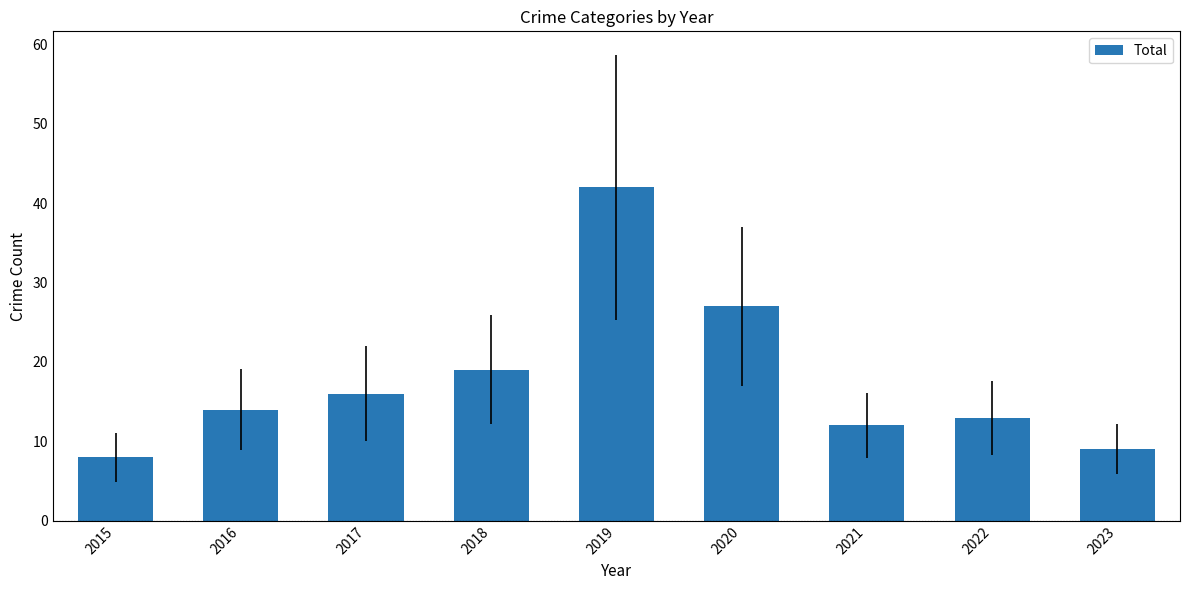

Reading left to right, extract all data points from this chart.

2015=8	2016=14	2017=16	2018=19	2019=42	2020=27	2021=12	2022=13	2023=9